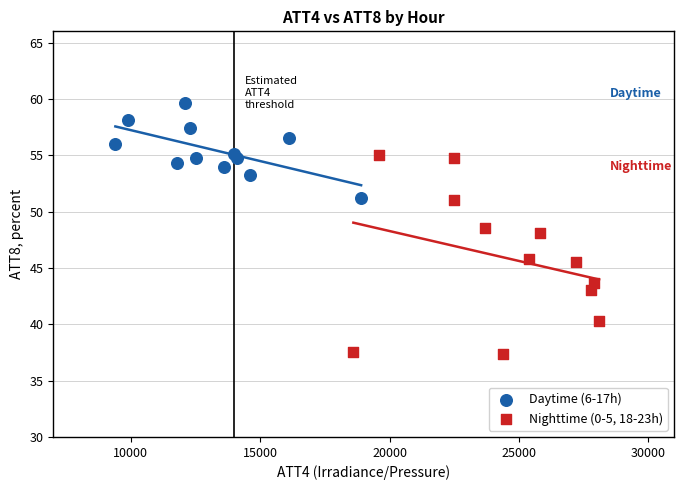

Which series reaches the maximum Y coordinate?

Daytime (6-17h)